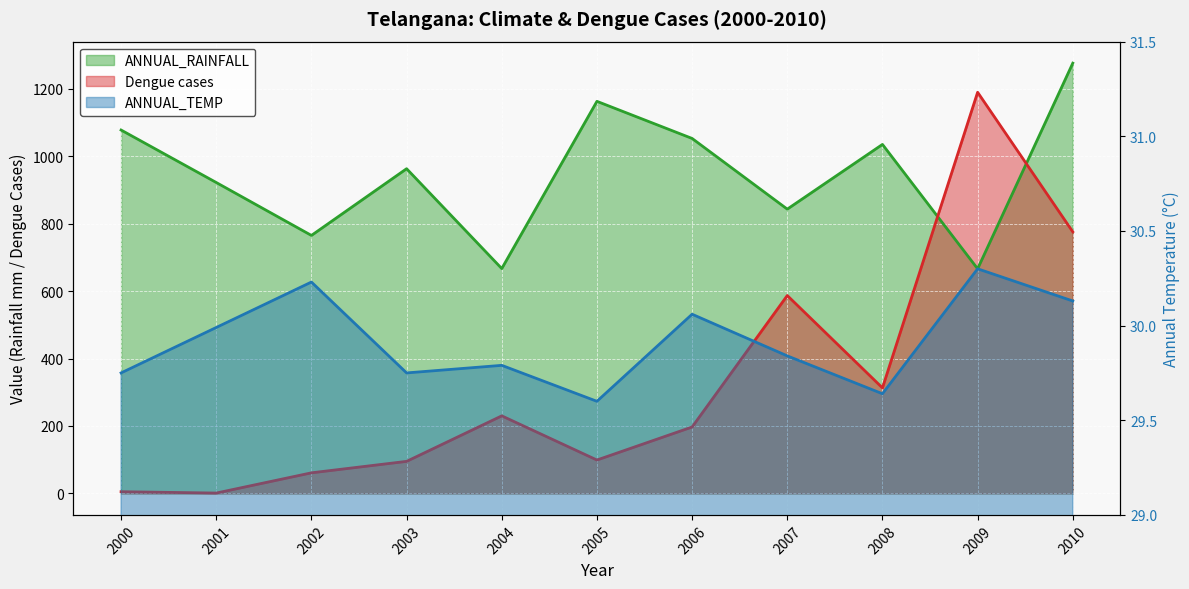

How many categories are shown in the chart?

11